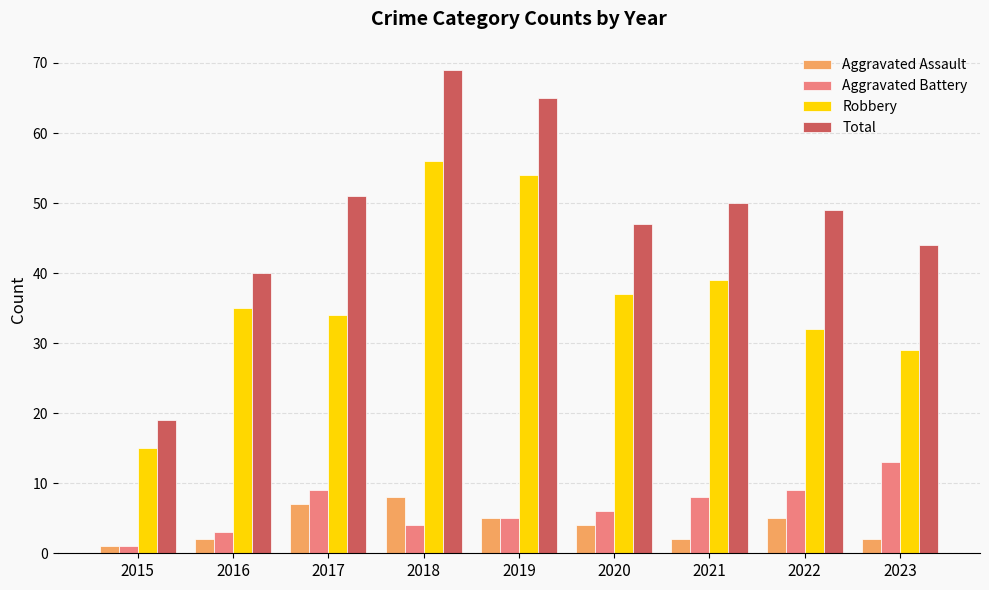

The value of Aggravated Battery at 2023 is 13. True or false?

True